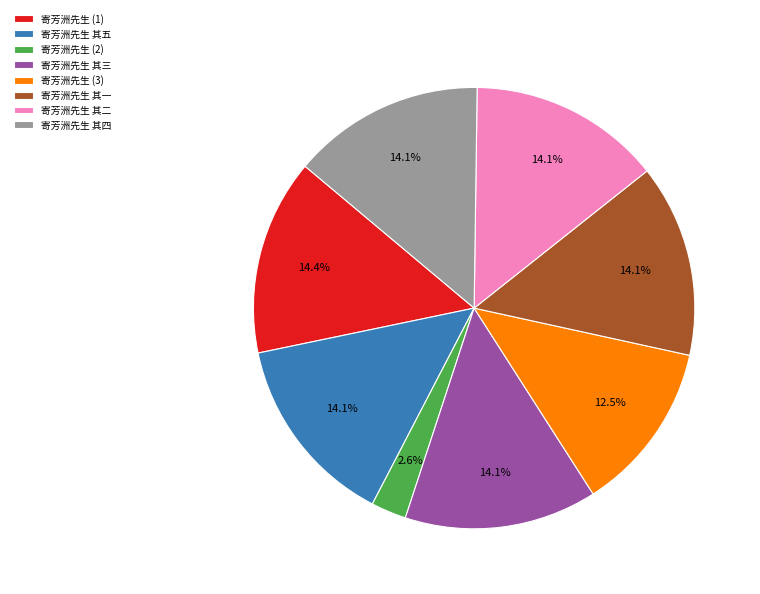

To the nearest percent, what is the difference between the largest and smallest slice percentages?

12%